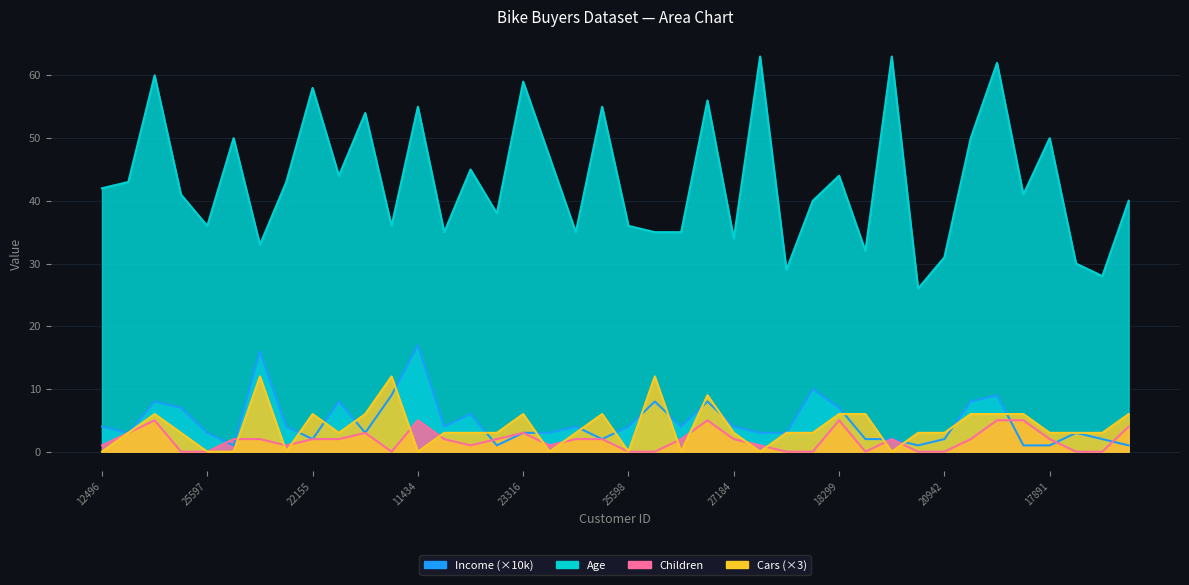

True or false: Income has more than 0 interior local peaks.

True